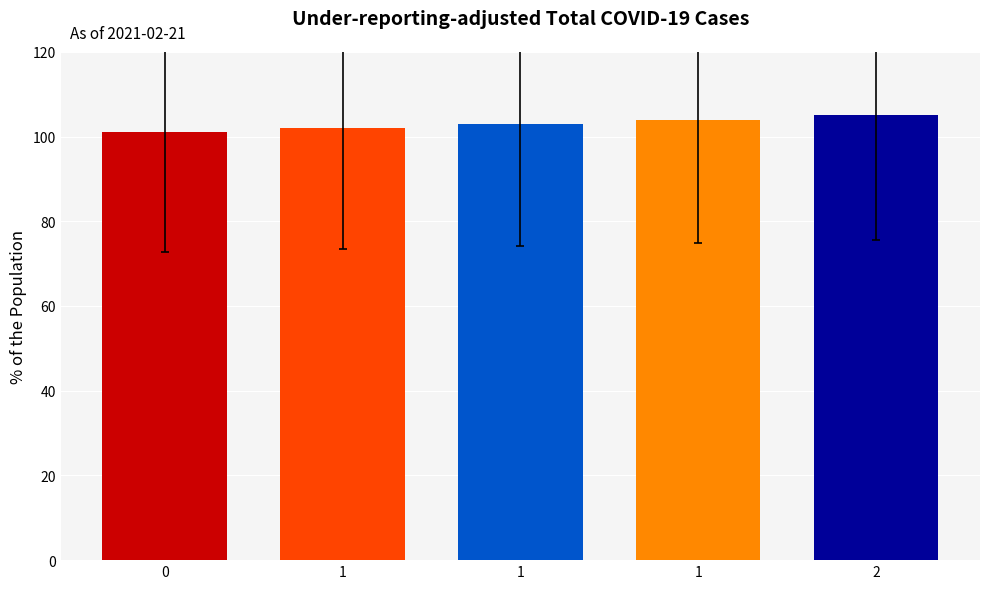

What is the change in value from 1 to 1?

+1